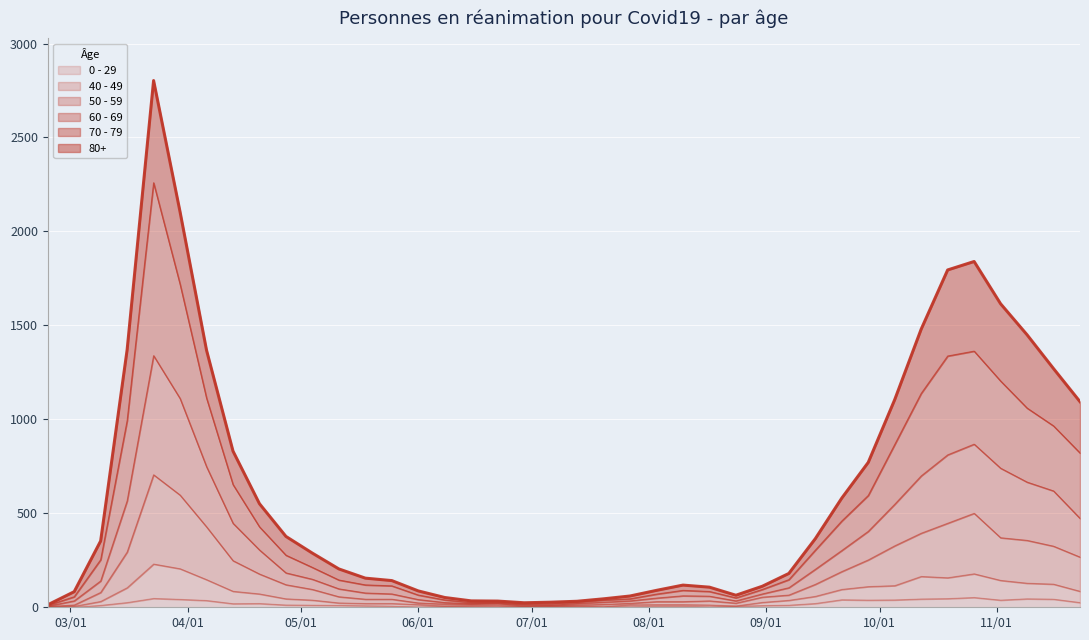

Where does the 40 - 49 series first go above 37?

2020-03-16